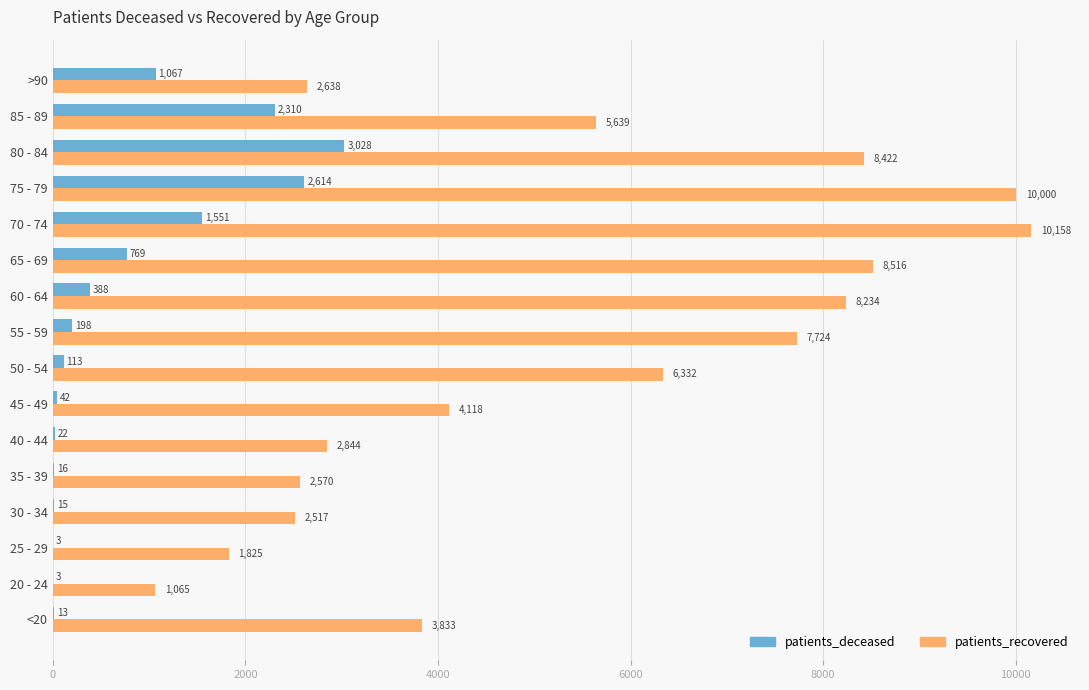

At which label is patients_recovered closest to 5611?

85 - 89